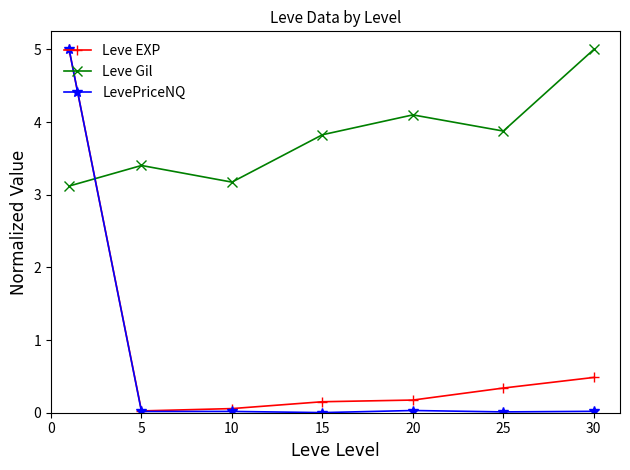

At how many categories does at least one series exceed 2?

7